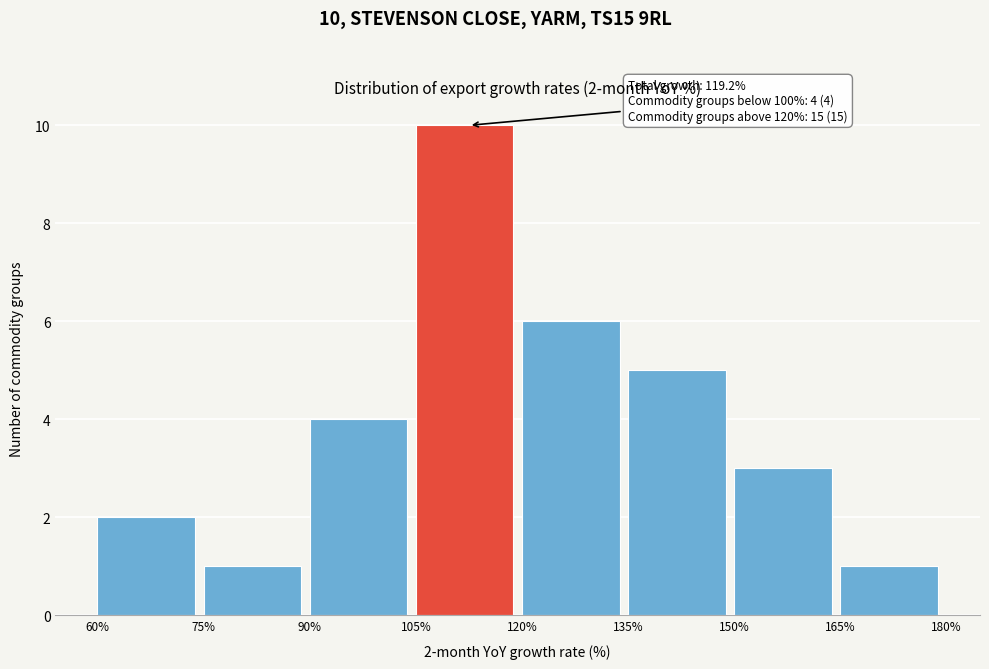

Which range on the x-axis has the tallest bar?

105% to 120%